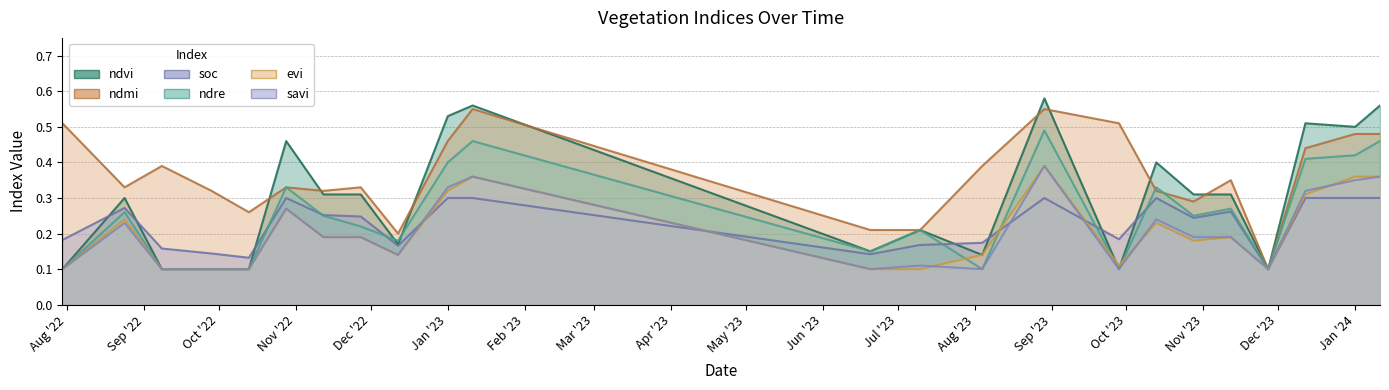

What is the spread (max minus min) of values at 28-10-2022?

0.2